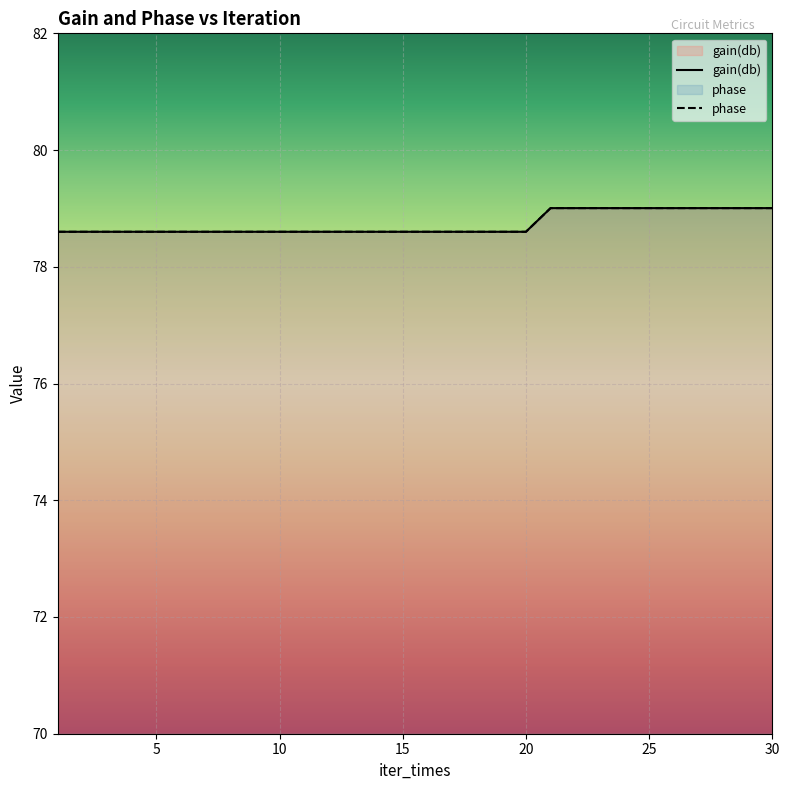

What is the approximate value of gain(db) at 27?

79.0